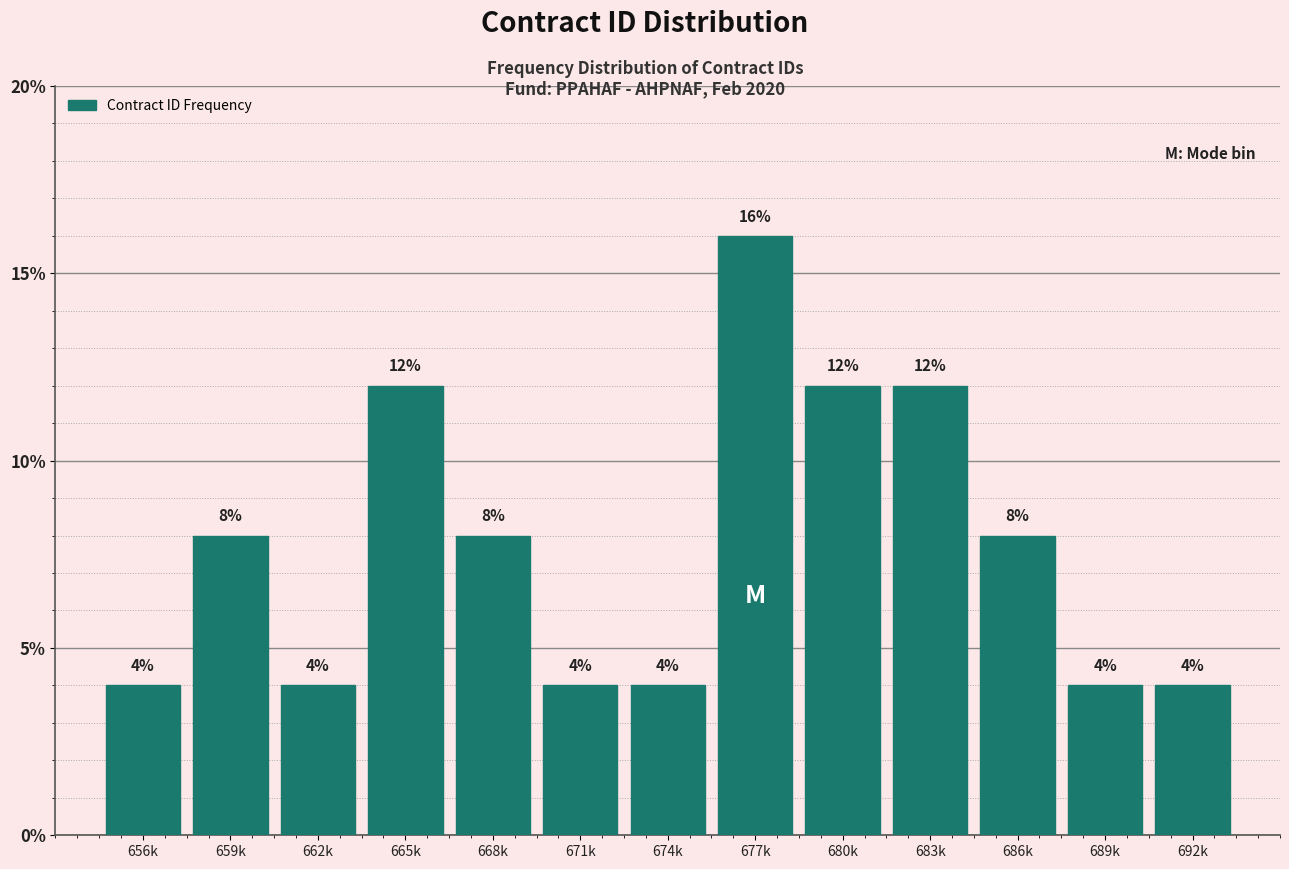

Reading right to left, transcribe all the data shown in this chart.

692k=4	689k=4	686k=8	683k=12	680k=12	677k=16	674k=4	671k=4	668k=8	665k=12	662k=4	659k=8	656k=4